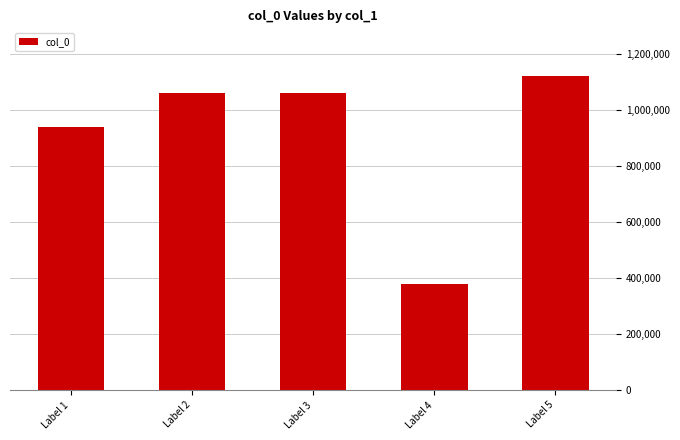

At which category does the chart reach its peak across all series?

Label 5